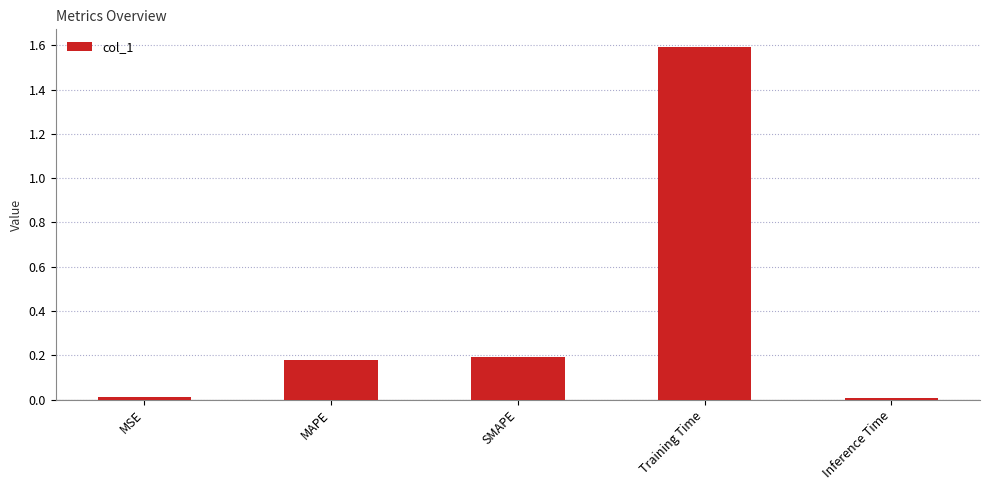

Count the number of data series in this chart.

1